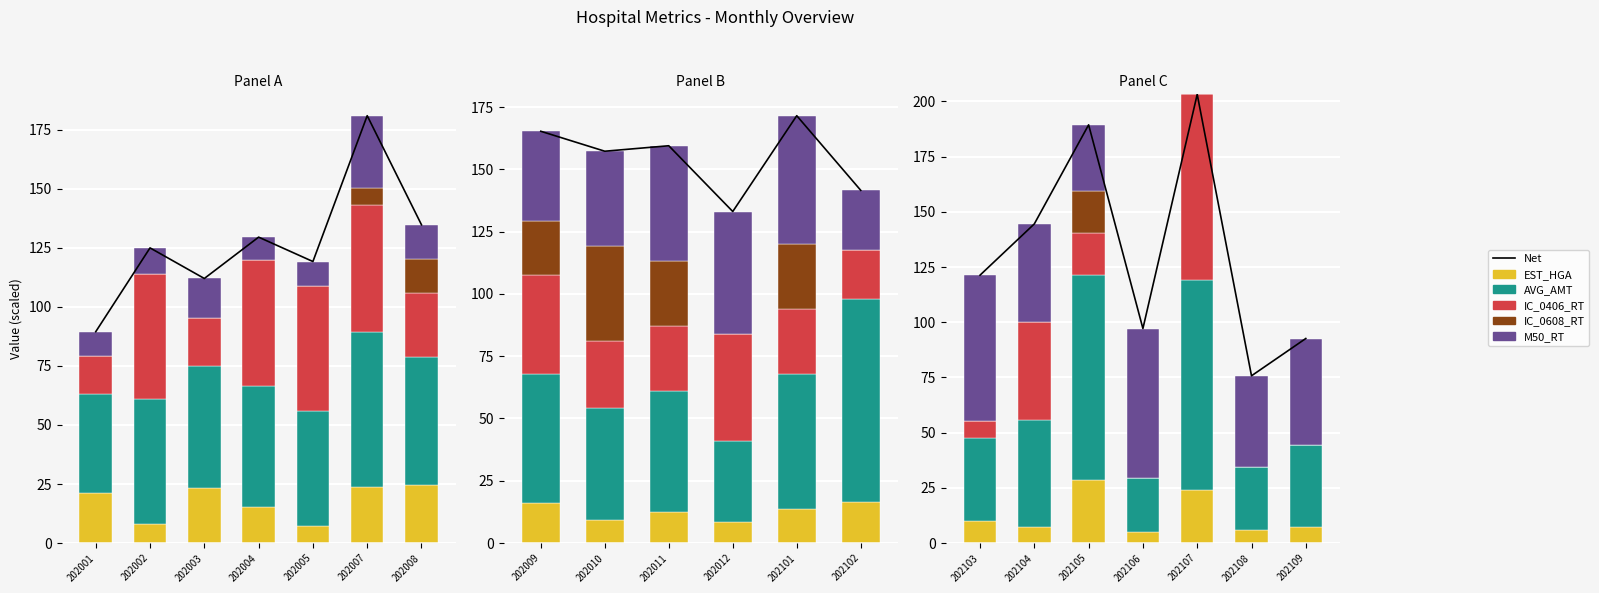

How many series are shown in this chart?

6